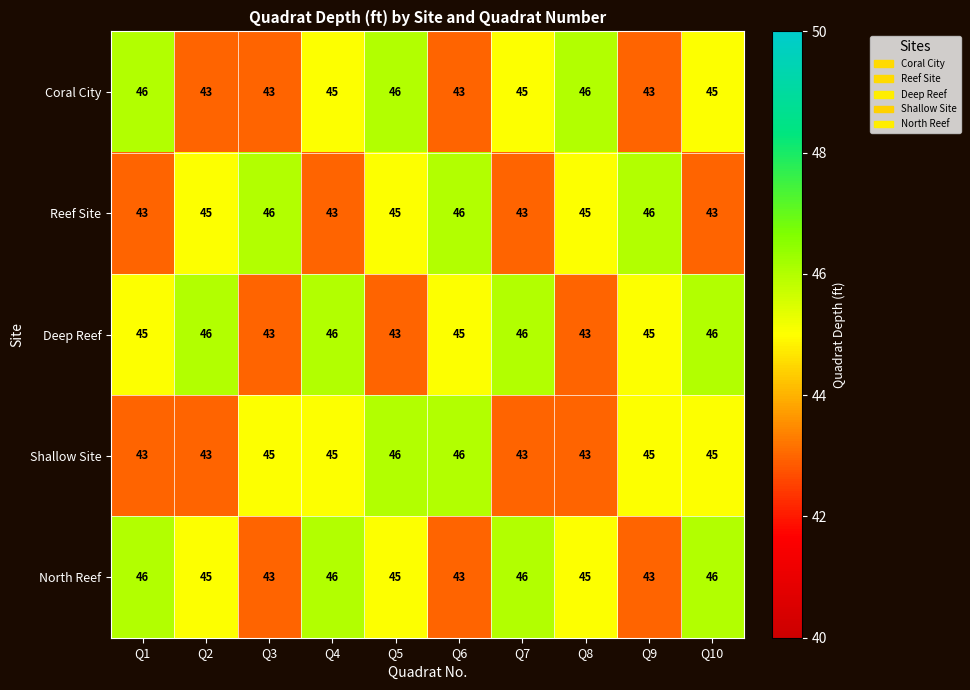

What is the sum of the Shallow Site values at Q3 and Q5?

91